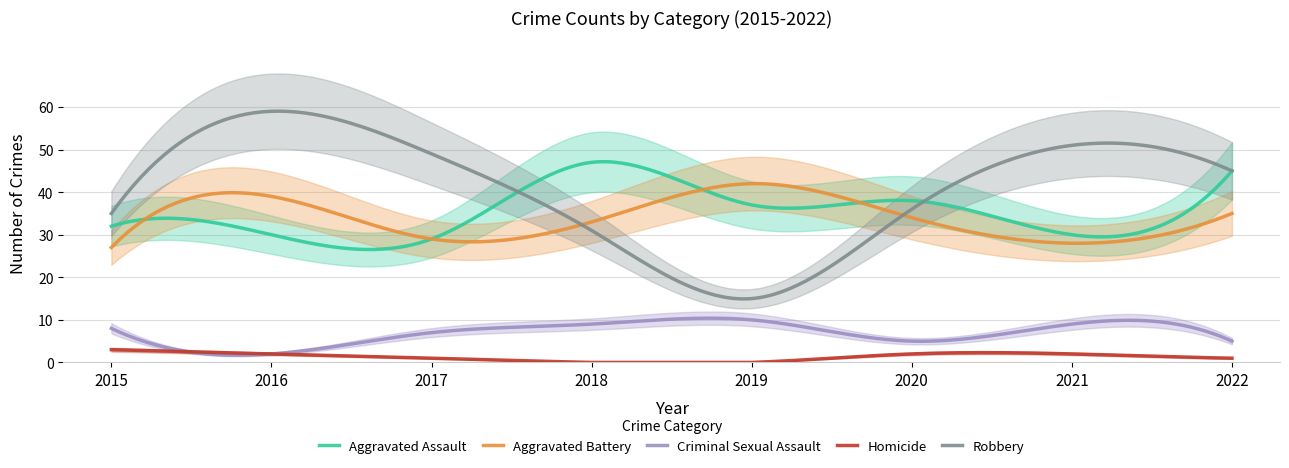

Does the chart display data point markers on the line(s)?

No